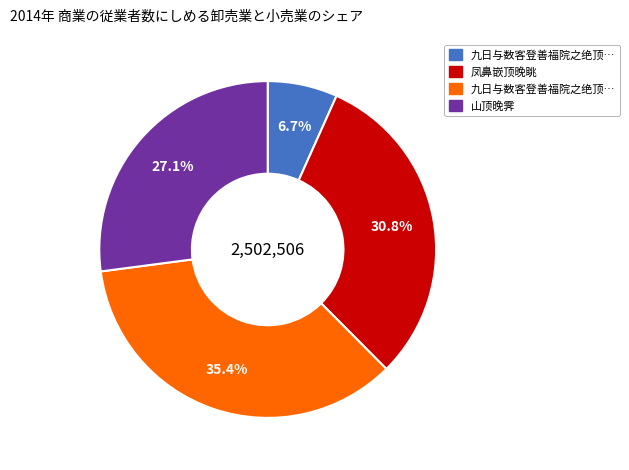

To the nearest percent, what is the average slice percentage?

25%